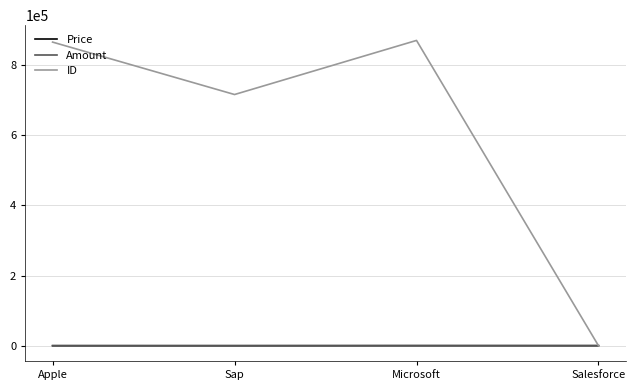

How many interior local valleys does the ID series have?

1